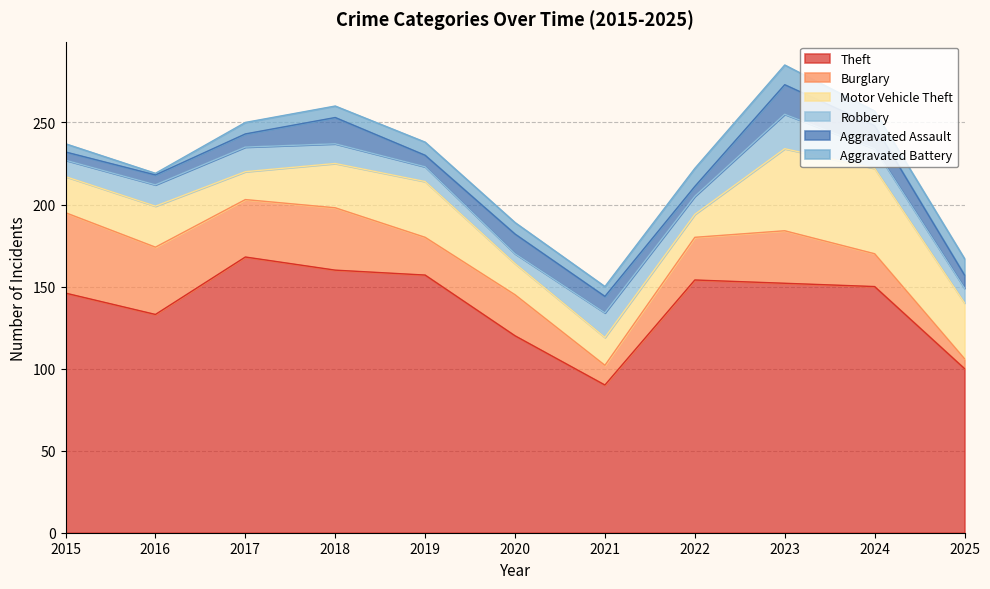

What is the sum of all Robbery values?

133